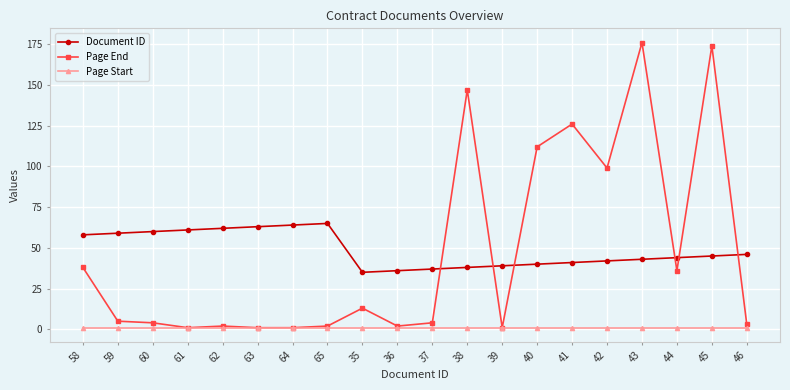

What are all the series names shown in the legend?

Document ID, Page End, Page Start